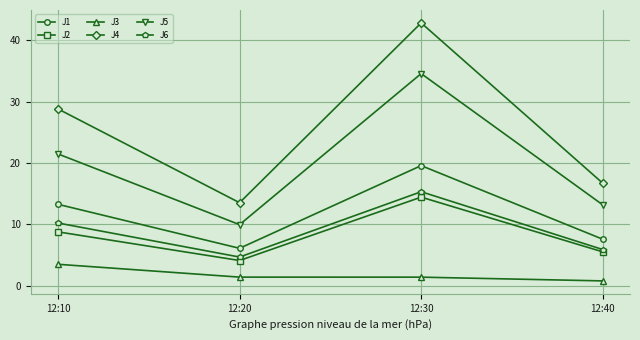

Reading left to right, transcribe all the data shown in this chart.

J1: 12:10=13.3	12:20=6.1	12:30=19.6	12:40=7.6
J2: 12:10=8.8	12:20=4.1	12:30=14.5	12:40=5.5
J3: 12:10=3.5	12:20=1.4	12:30=1.4	12:40=0.8
J4: 12:10=28.8	12:20=13.5	12:30=42.8	12:40=16.7
J5: 12:10=21.5	12:20=10.0	12:30=34.6	12:40=13.2
J6: 12:10=10.2	12:20=4.7	12:30=15.3	12:40=5.9